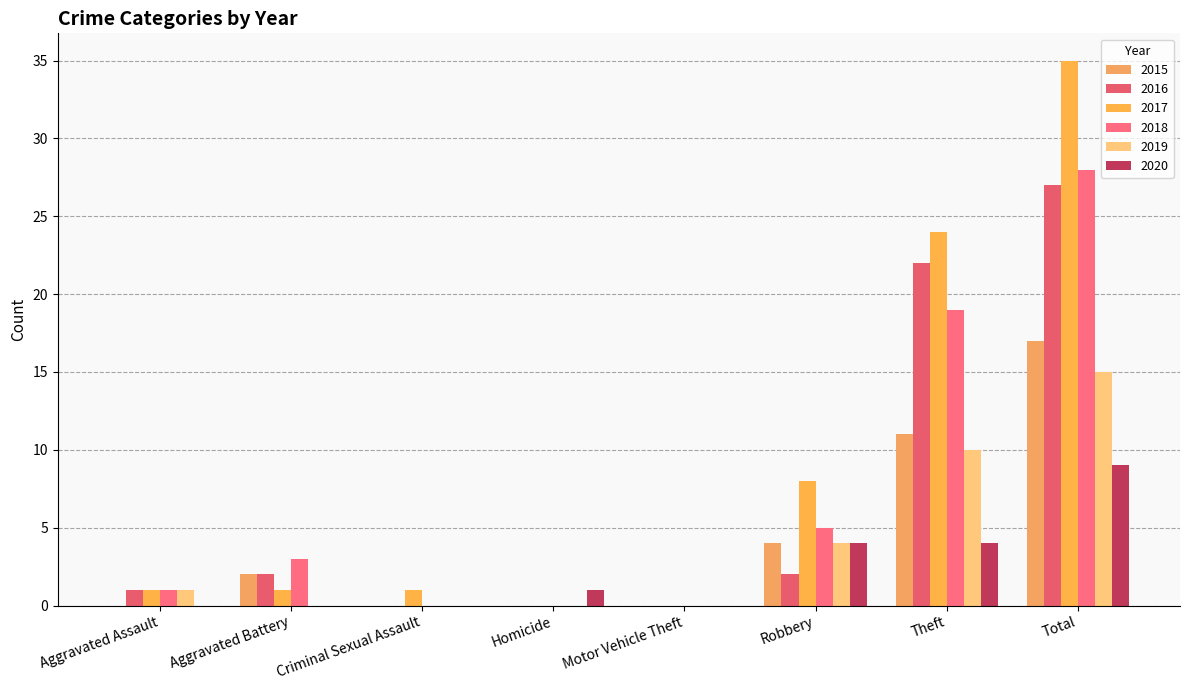

Reading left to right, what are all the values shown in this chart?

2015: Aggravated Assault=0	Aggravated Battery=2	Criminal Sexual Assault=0	Homicide=0	Motor Vehicle Theft=0	Robbery=4	Theft=11	Total=17
2016: Aggravated Assault=1	Aggravated Battery=2	Criminal Sexual Assault=0	Homicide=0	Motor Vehicle Theft=0	Robbery=2	Theft=22	Total=27
2017: Aggravated Assault=1	Aggravated Battery=1	Criminal Sexual Assault=1	Homicide=0	Motor Vehicle Theft=0	Robbery=8	Theft=24	Total=35
2018: Aggravated Assault=1	Aggravated Battery=3	Criminal Sexual Assault=0	Homicide=0	Motor Vehicle Theft=0	Robbery=5	Theft=19	Total=28
2019: Aggravated Assault=1	Aggravated Battery=0	Criminal Sexual Assault=0	Homicide=0	Motor Vehicle Theft=0	Robbery=4	Theft=10	Total=15
2020: Aggravated Assault=0	Aggravated Battery=0	Criminal Sexual Assault=0	Homicide=1	Motor Vehicle Theft=0	Robbery=4	Theft=4	Total=9